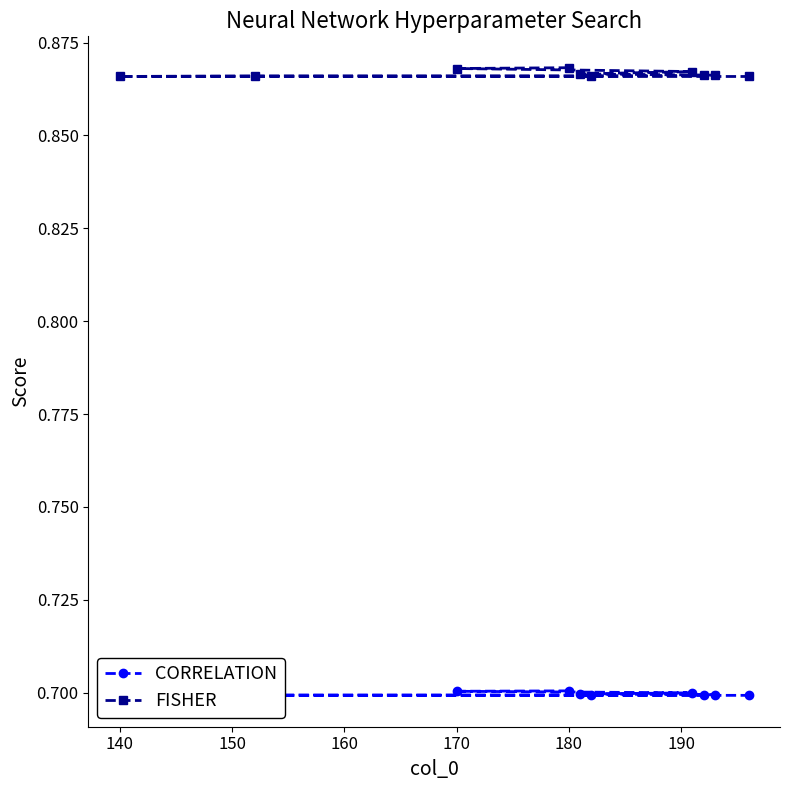

Does the chart display data point markers on the line(s)?

Yes